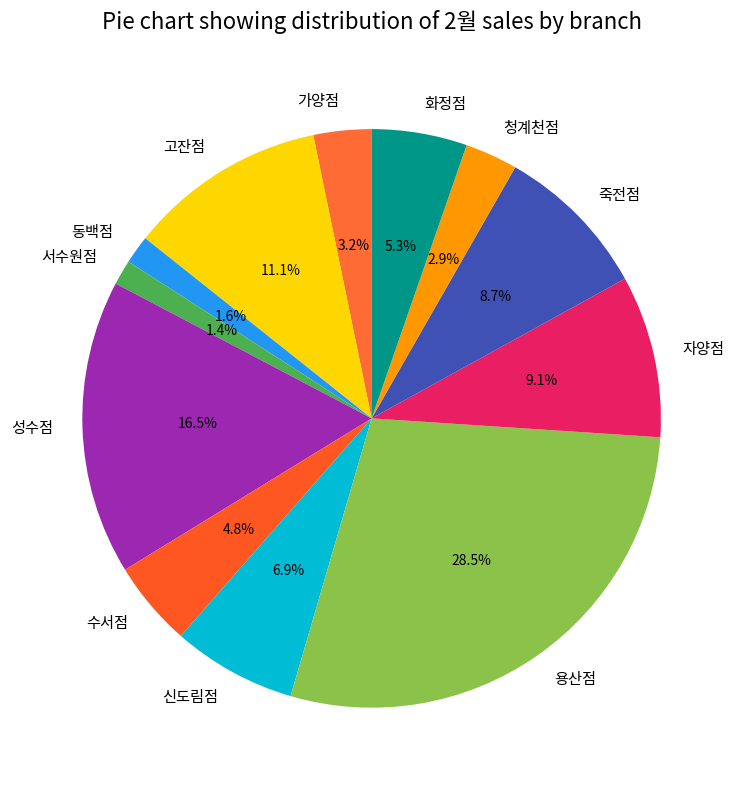

Is 청계천점 the majority of the pie?

No